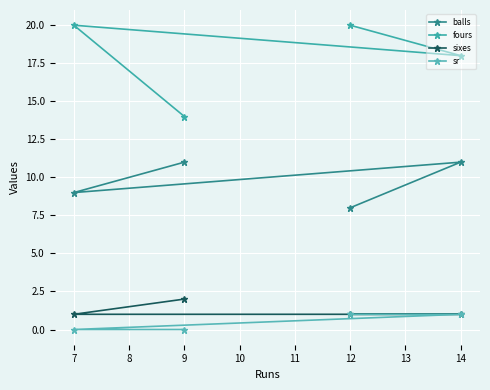

Count the sixes values in the range 1 to 2.

4